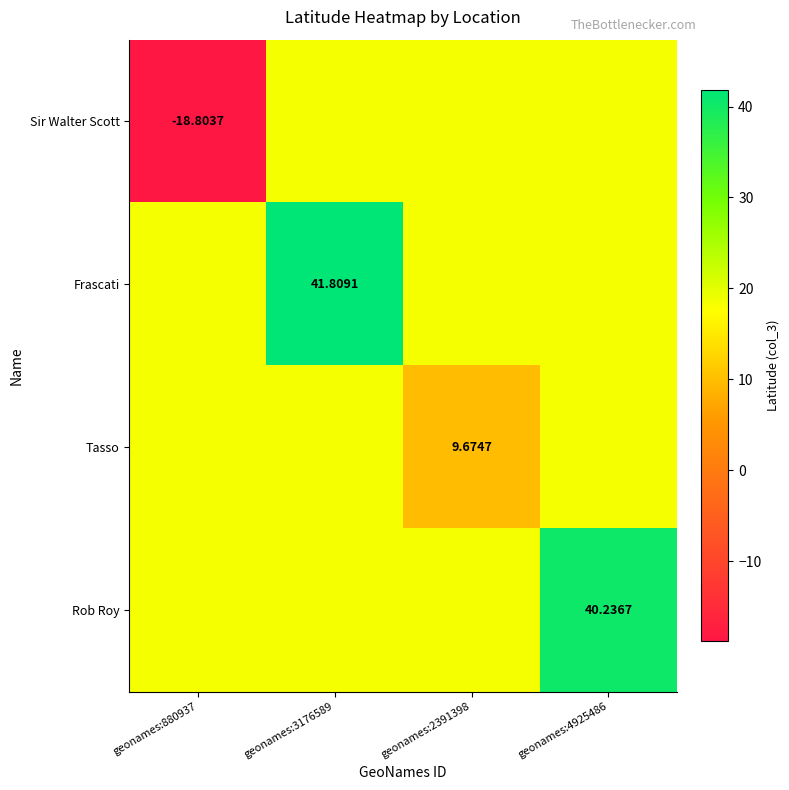

How many distinct data groups are displayed?

4